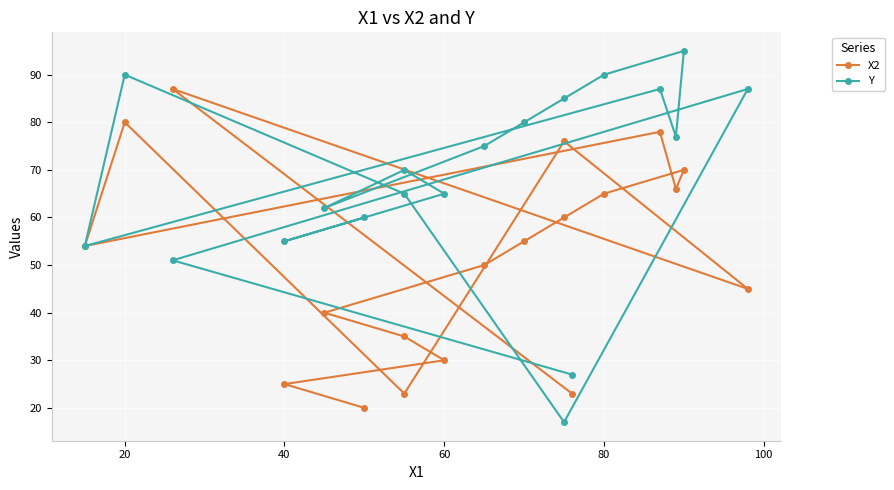

What is the lowest value of the X2 series?

20